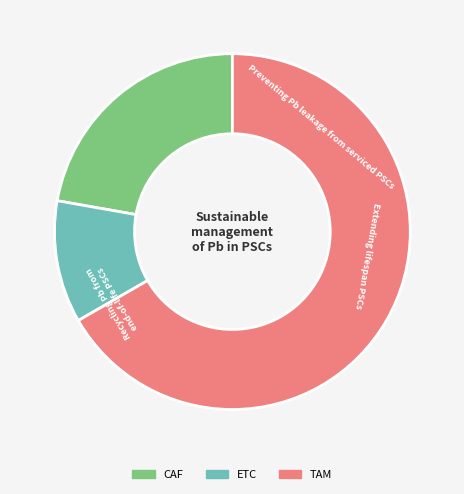

Is it true that CAF is 22% of the pie?

True